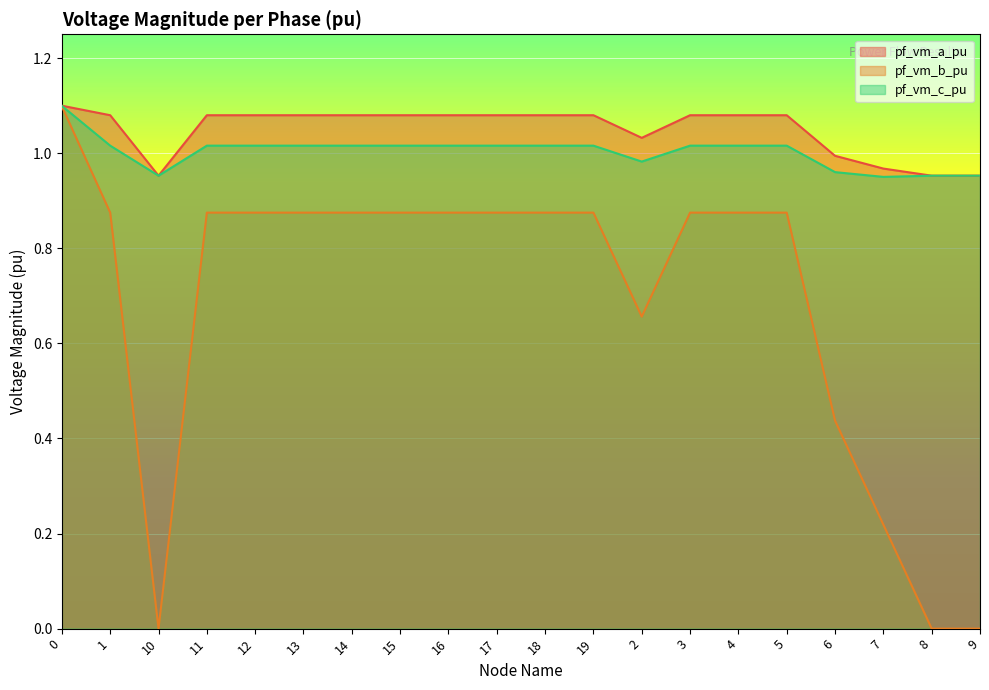

What is the lowest value of the pf_vm_a_pu series?

1.0